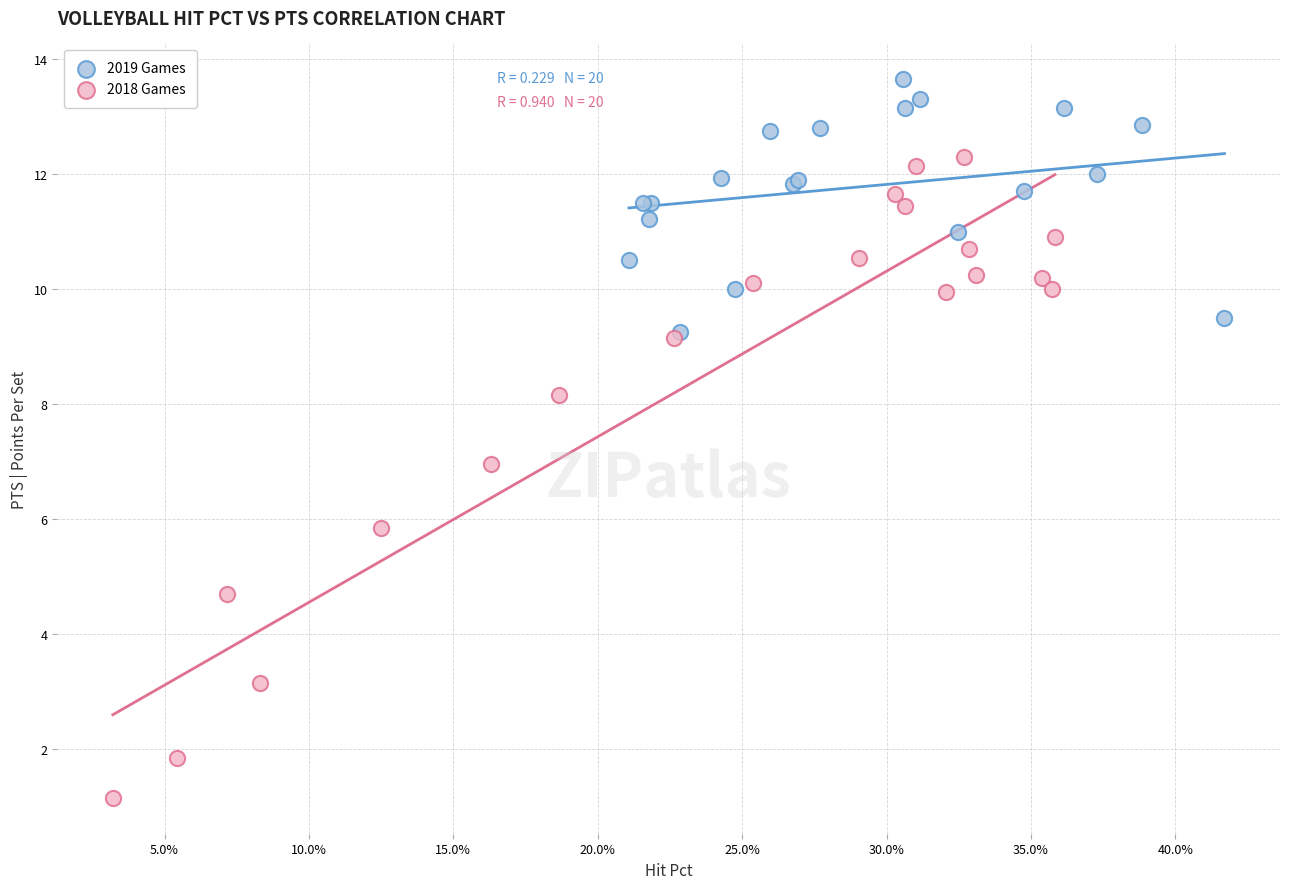

Which series contains the highest Y value?

2019 Games